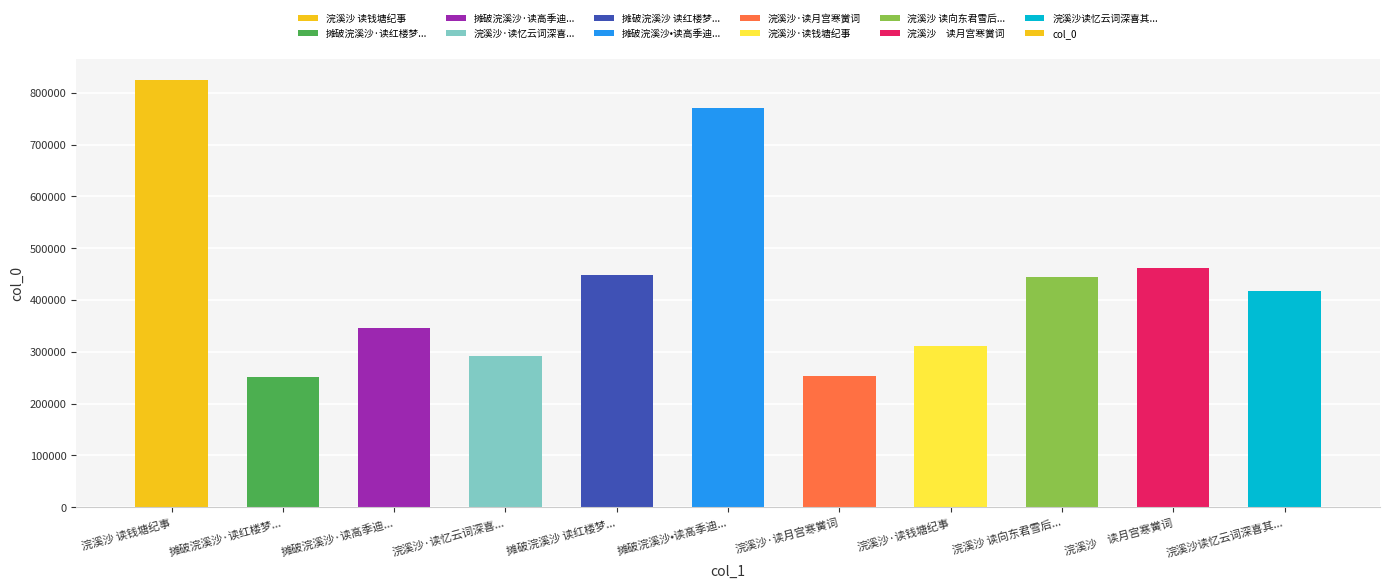

Where is the data nearest to the value 537765?

浣溪沙　读月宫寒黉词